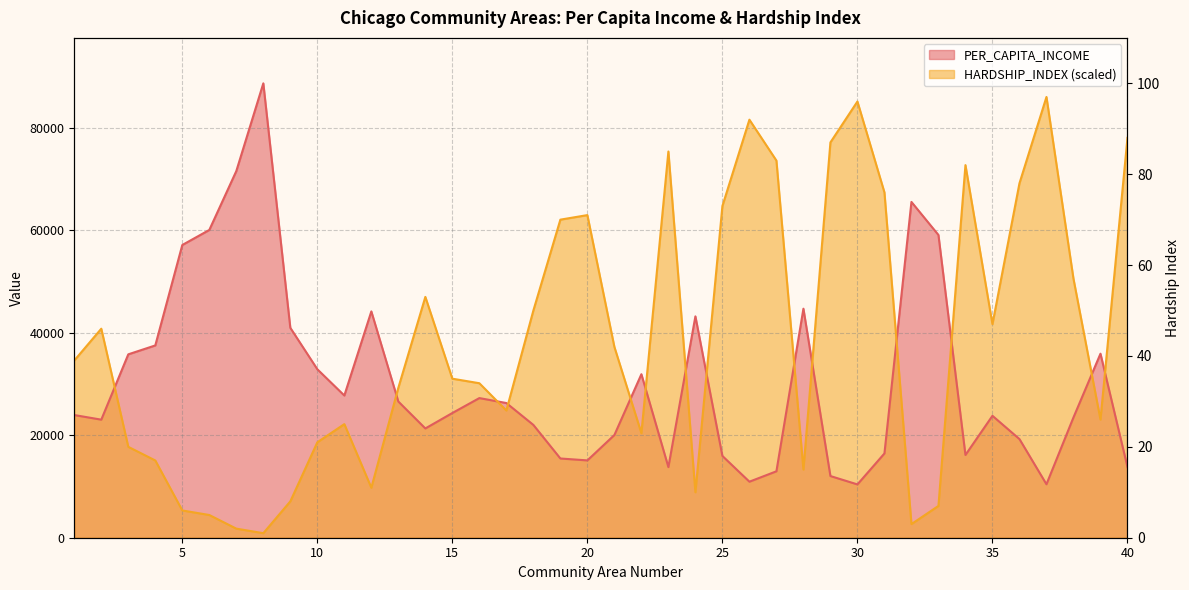

At which label does HARDSHIP_INDEX reach its peak?

37